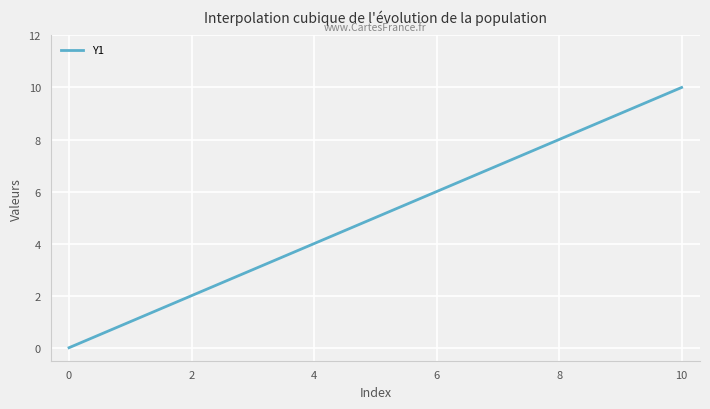

What is the maximum value shown in the chart?

10.0